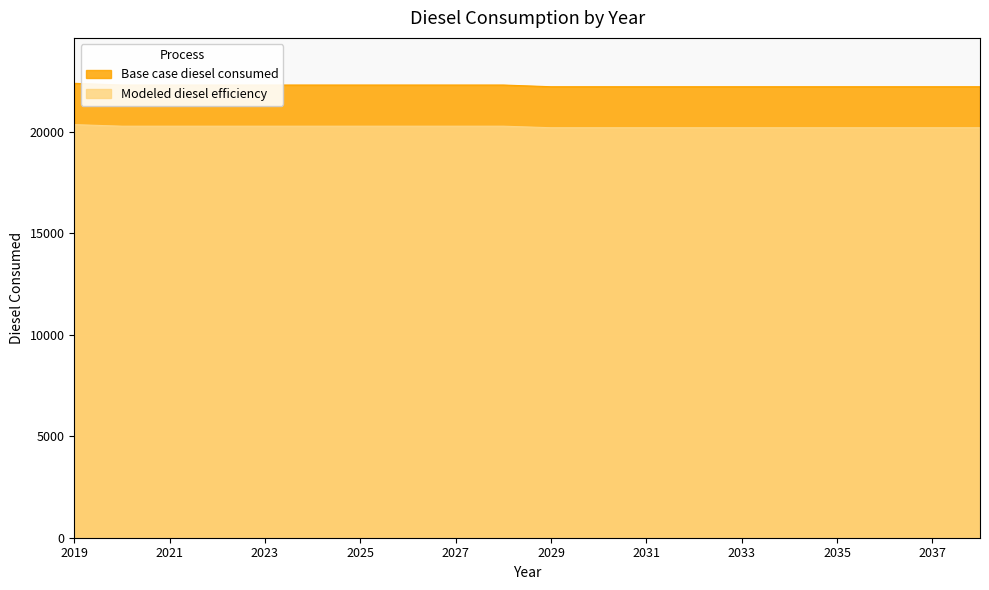

Is it true that Base case diesel consumed equals 32580.8 at 2029?

False